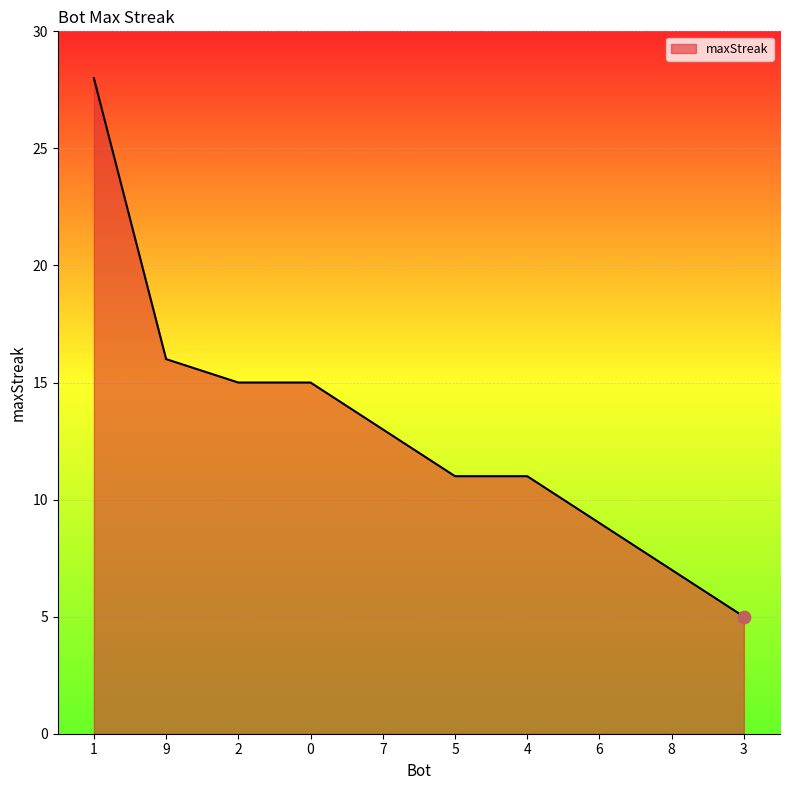

Between 2 and 3, which is larger?

2